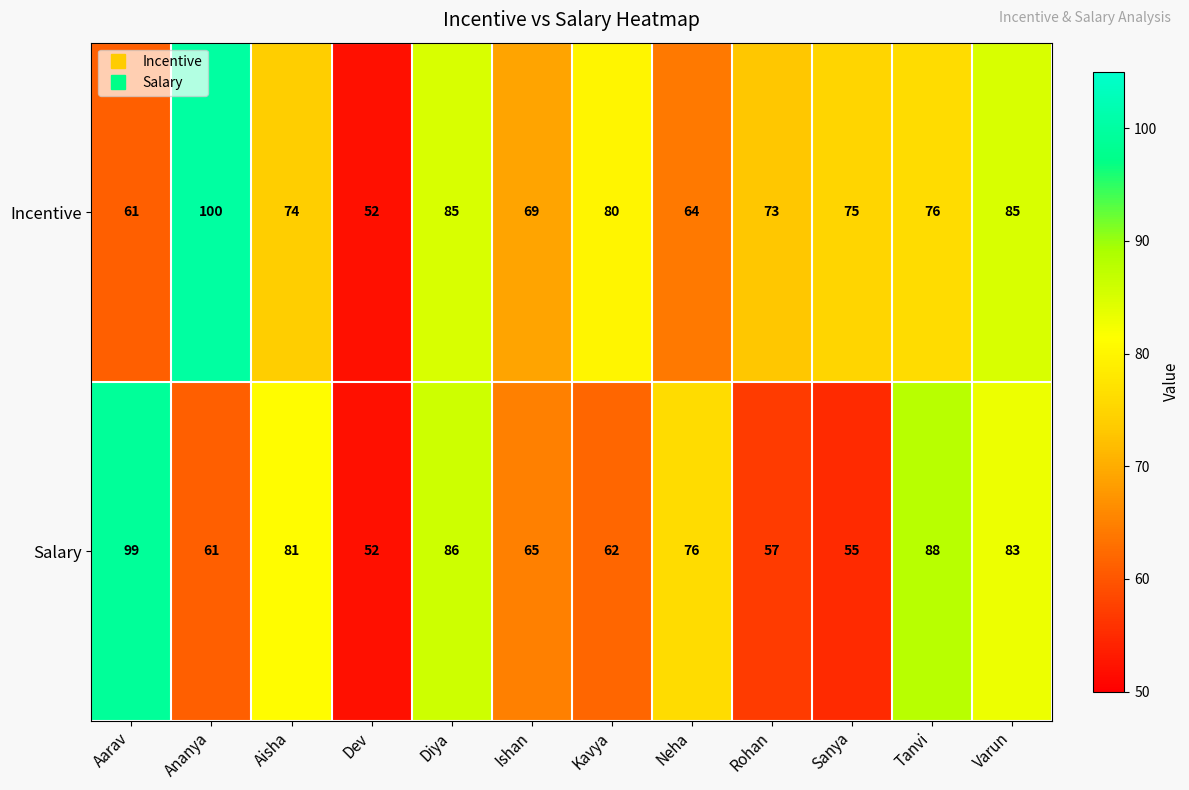

What is the total value across all series at Dev?

104